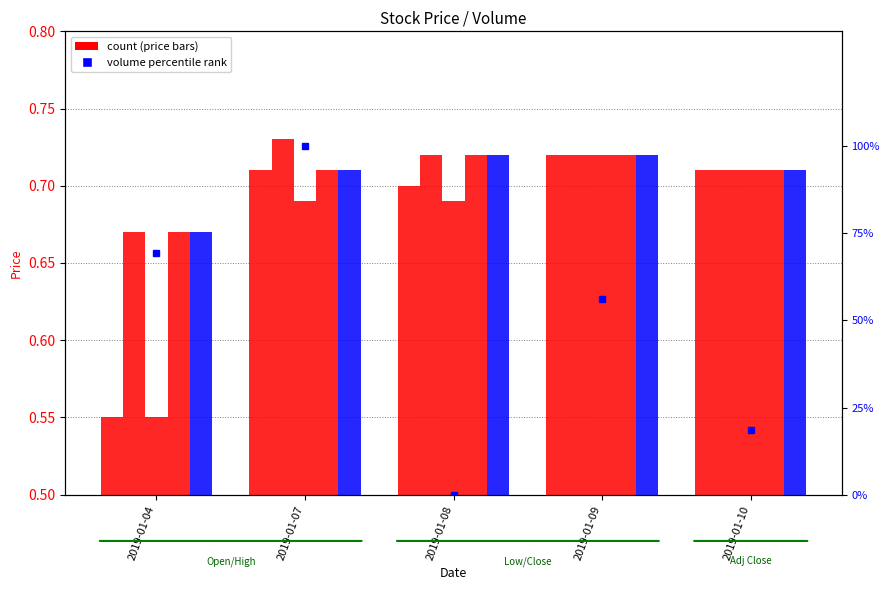

At which label does Volume pct rank first exceed 56?

2019-01-04